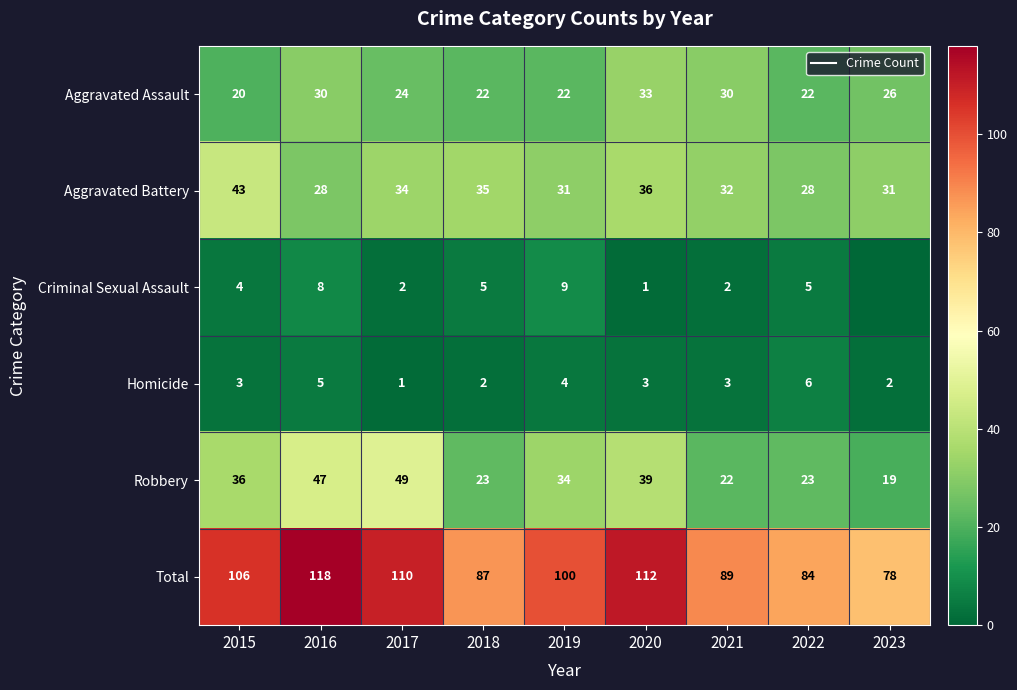

What is the total value across all series at 2015?

212